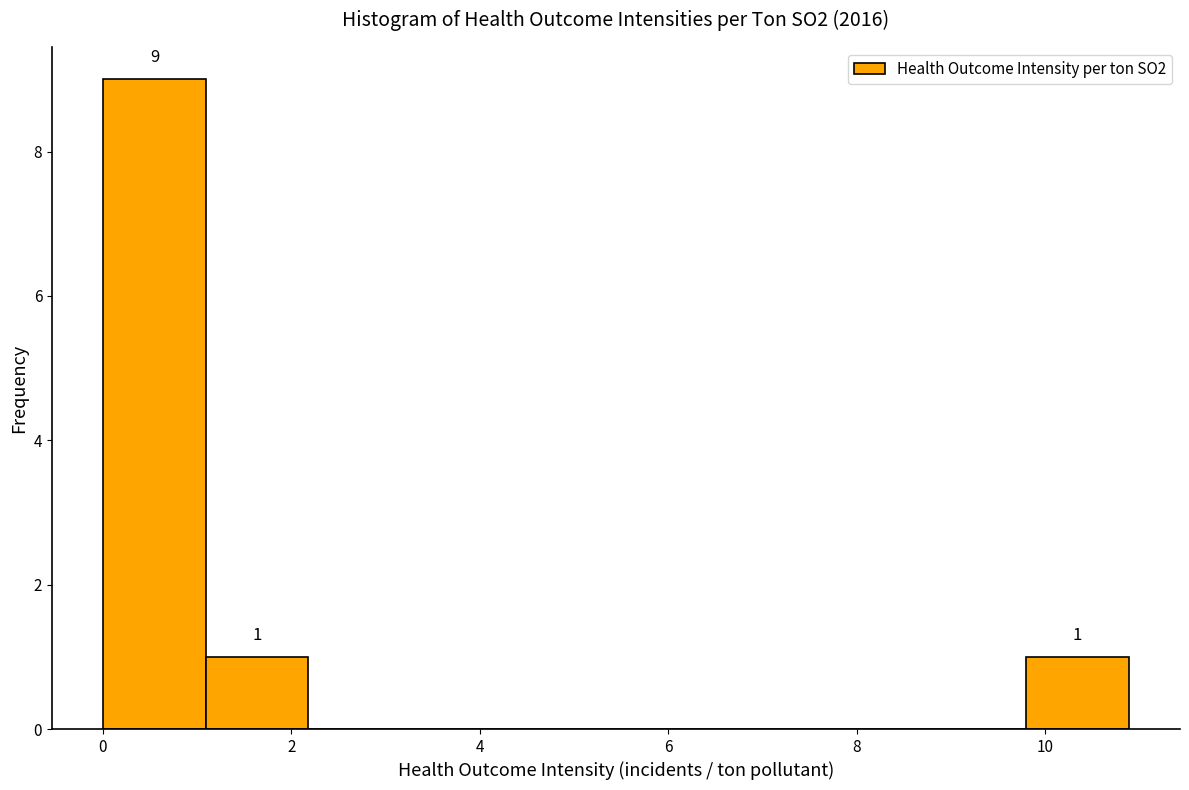

Which range on the x-axis has the tallest bar?

0.0 to 1.0